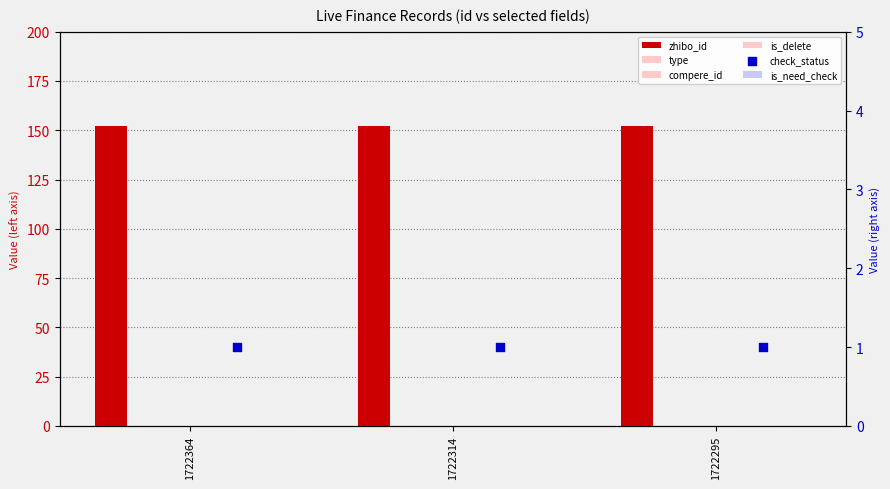

At which category is the sum across all series the highest?

1722364